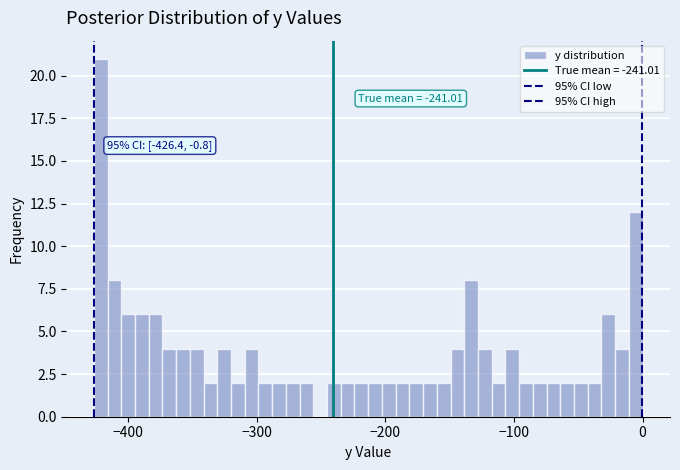

Around what value on the x-axis is the tallest bar? Give the approximate position of its centre, as read against the axis.

-420